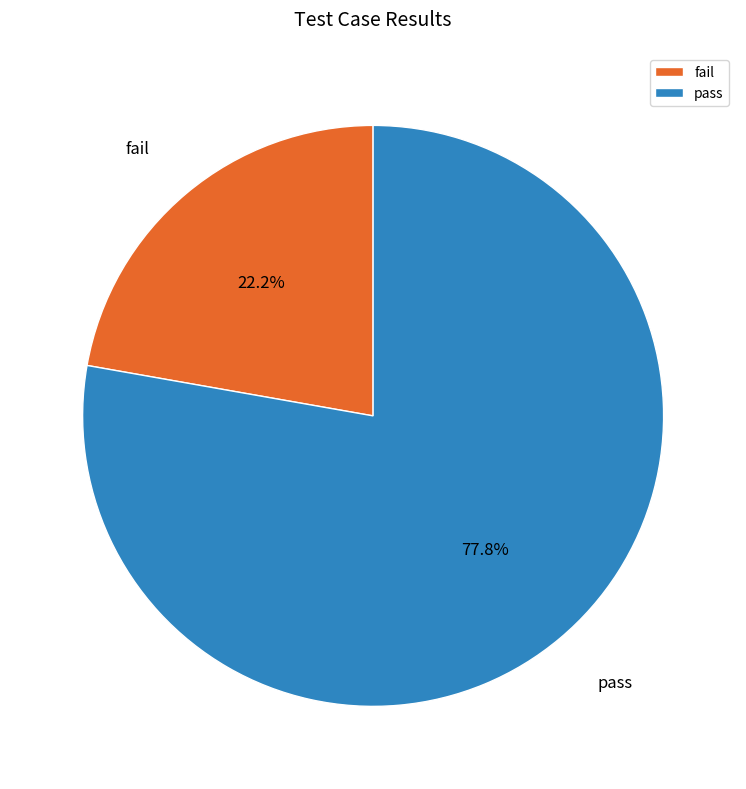

Between pass and fail, which is larger?

pass